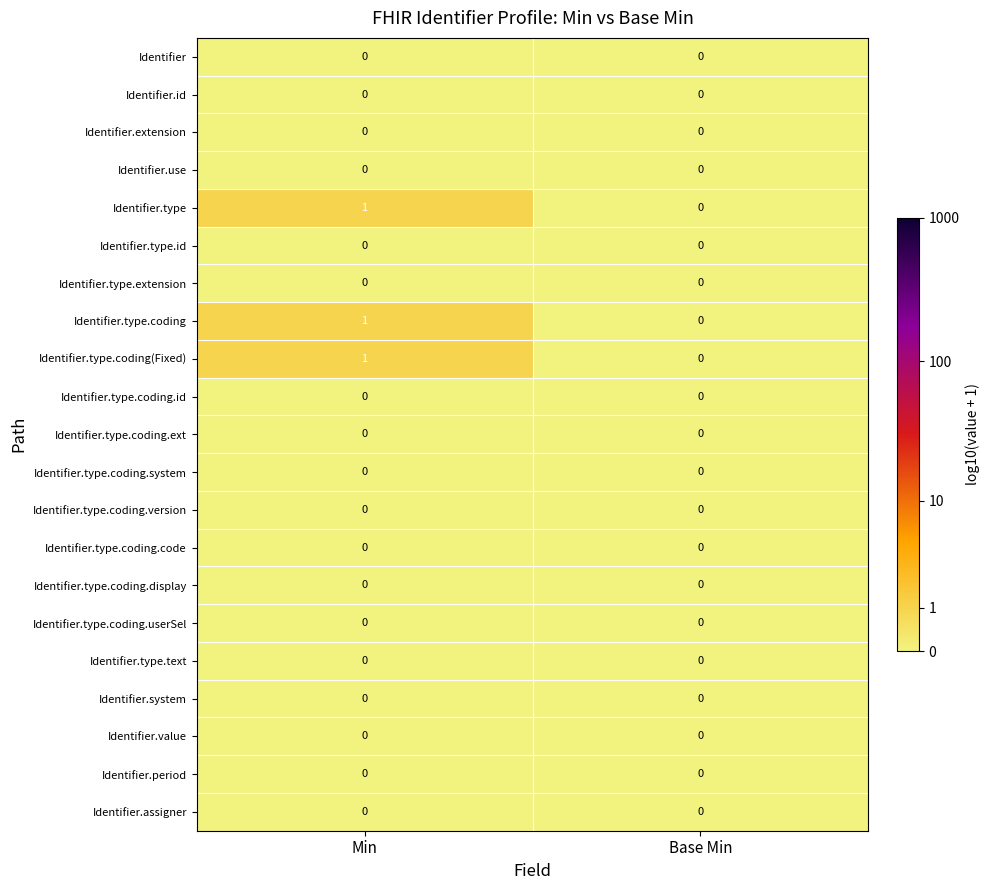

At which category does the chart reach its peak across all series?

Min